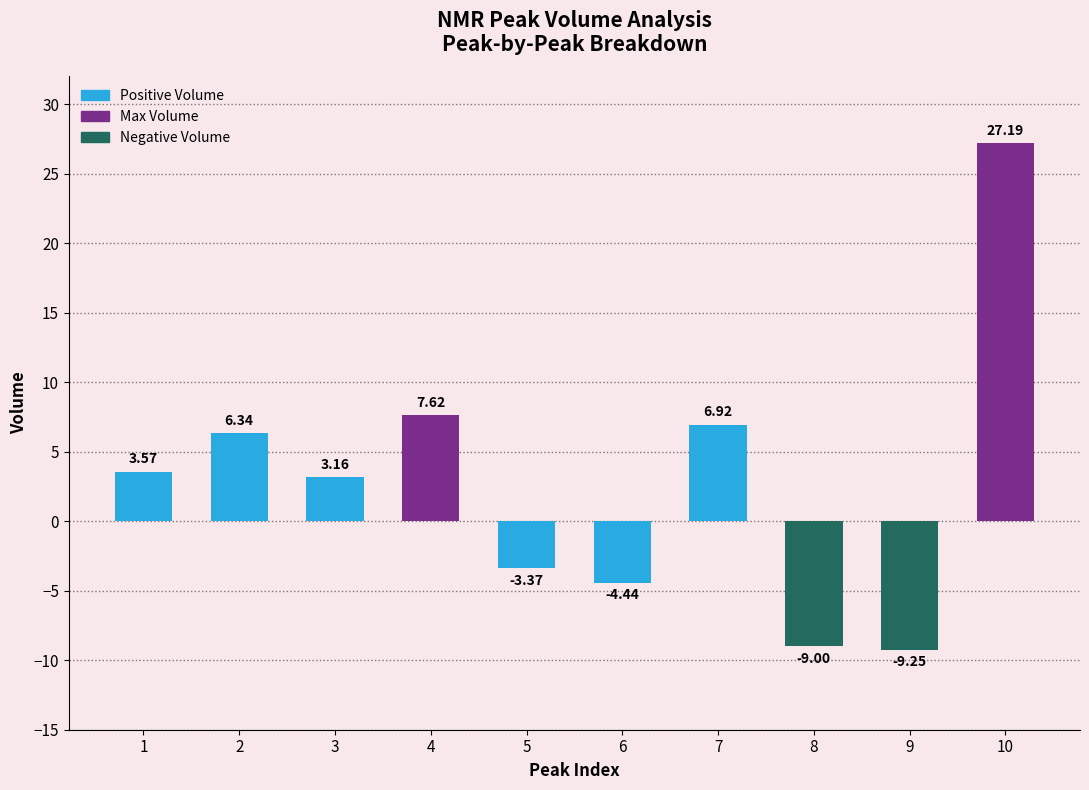

Does the chart contain any negative values?

Yes